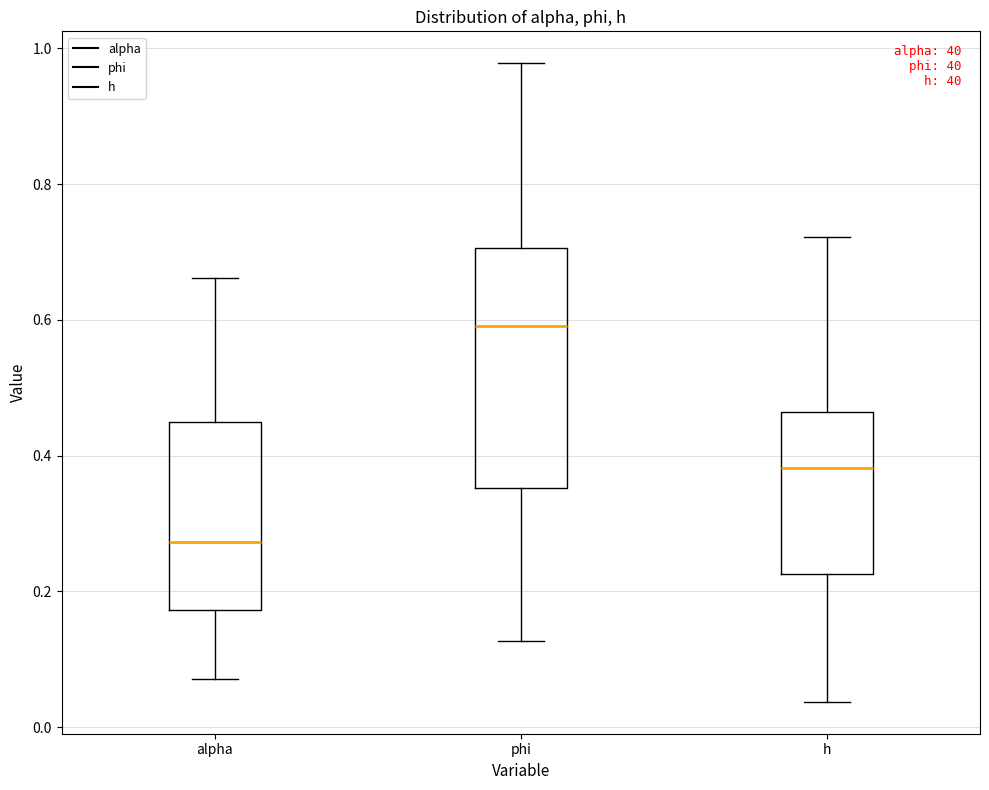

Reading left to right, transcribe this box plot: for each box, give where its median line is, the range the box spans, and where its two whiskers end, as read against the y-axis. The values are not printed on the chart, so give them approximately, as read against the axis.

alpha: median 0.28, box 0.18 to 0.44, whiskers 0.08 to 0.66
phi: median 0.60, box 0.36 to 0.70, whiskers 0.12 to 0.98
h: median 0.38, box 0.22 to 0.46, whiskers 0.04 to 0.72